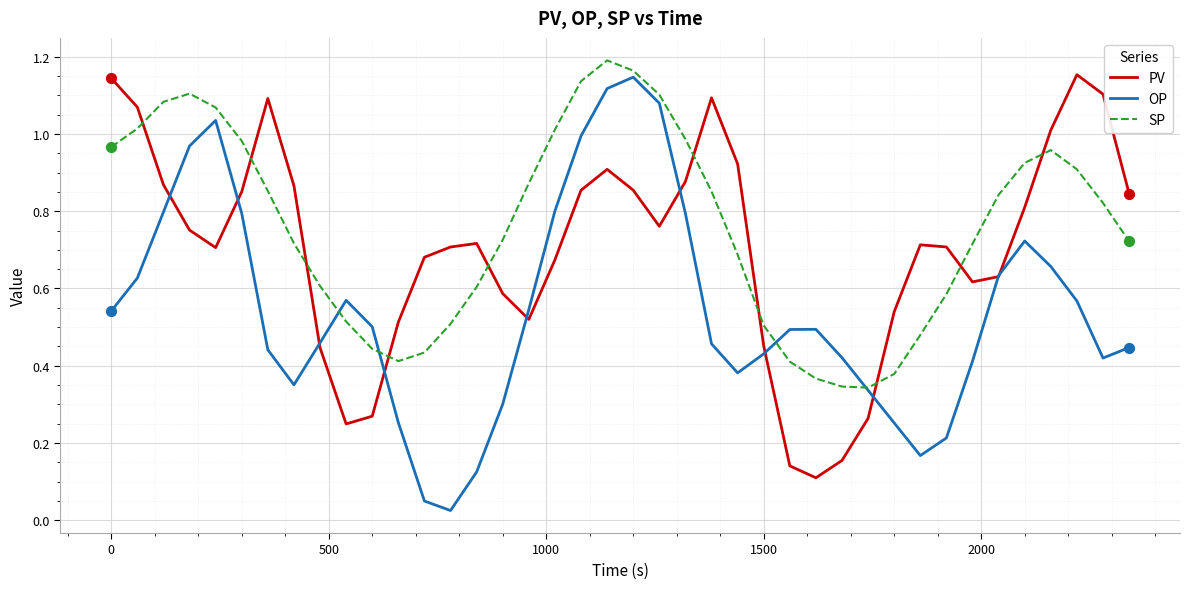

Which series has the largest total across all categories?

SP